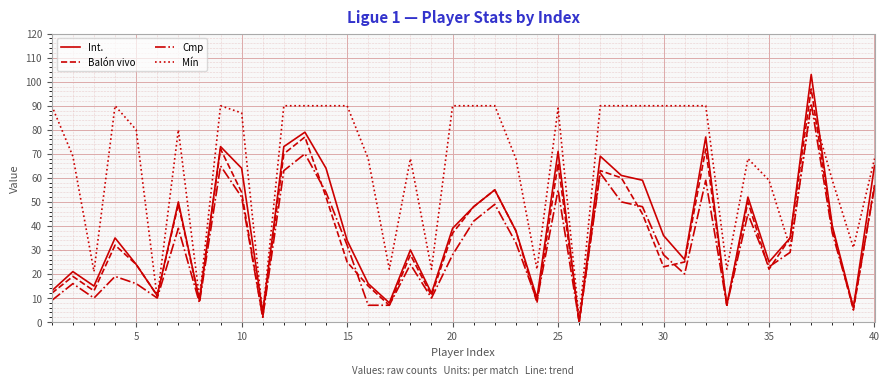

True or false: Int. has more than 1 interior local peaks.

True